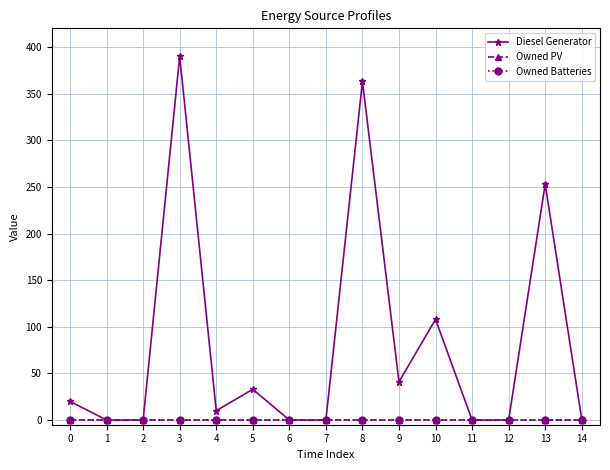

Is this an area chart (filled region under the line)?

No